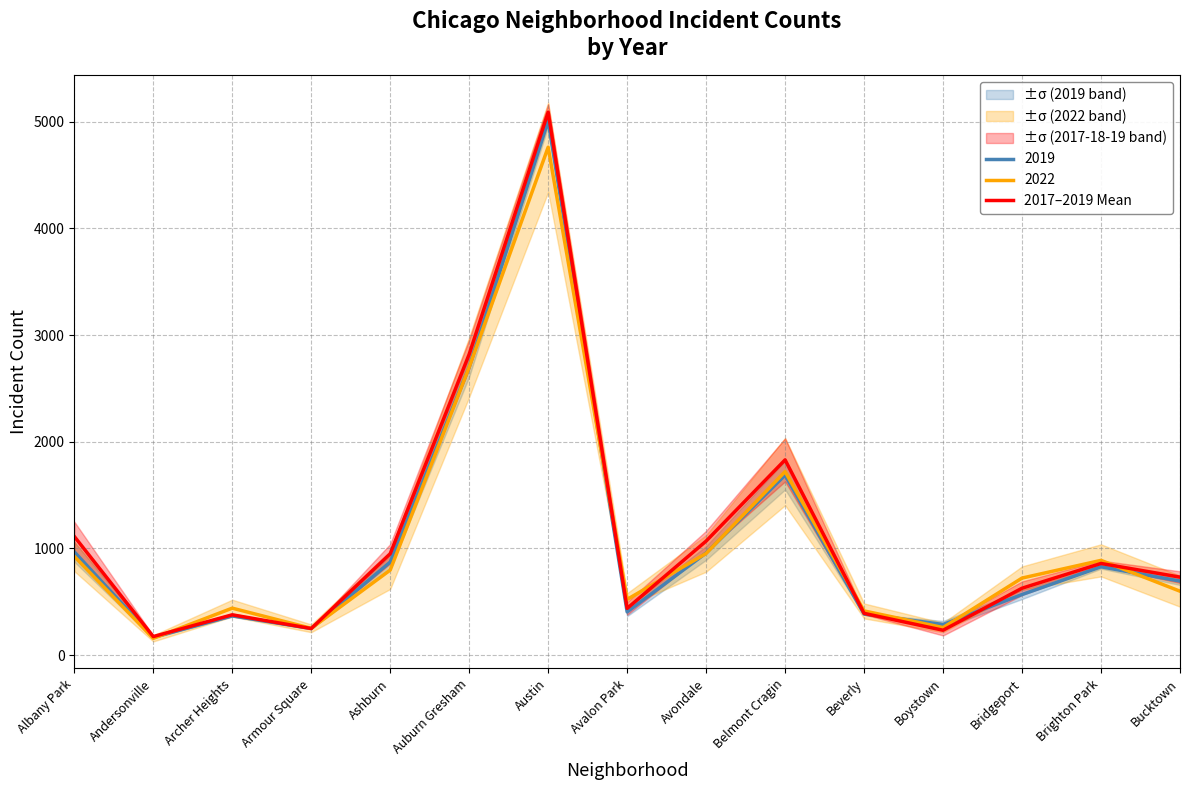

What position from the left is Bucktown?

15